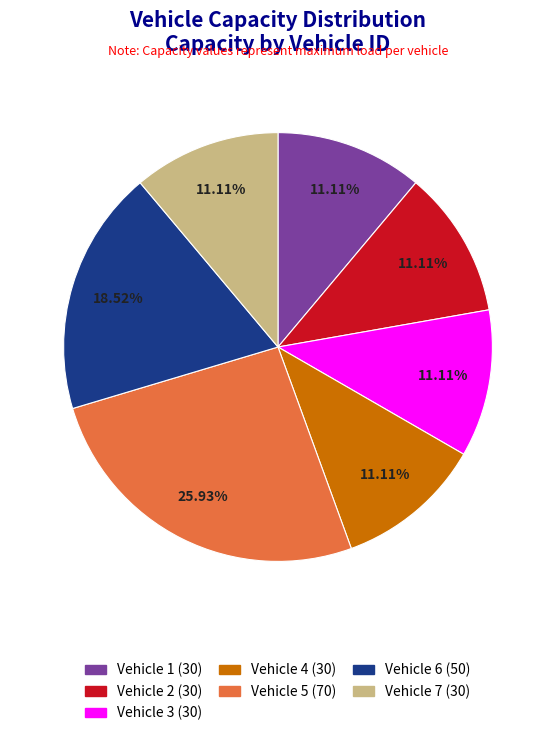

Is there a majority slice in this chart?

No